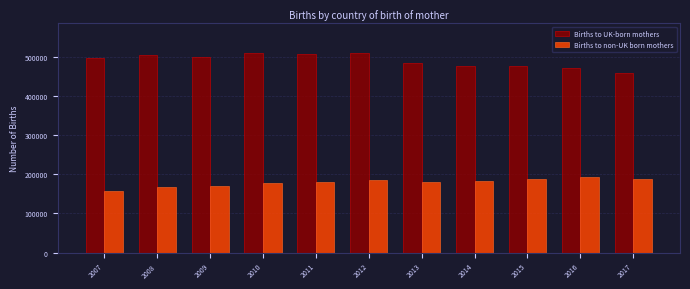

What is the greatest value displayed?

509017